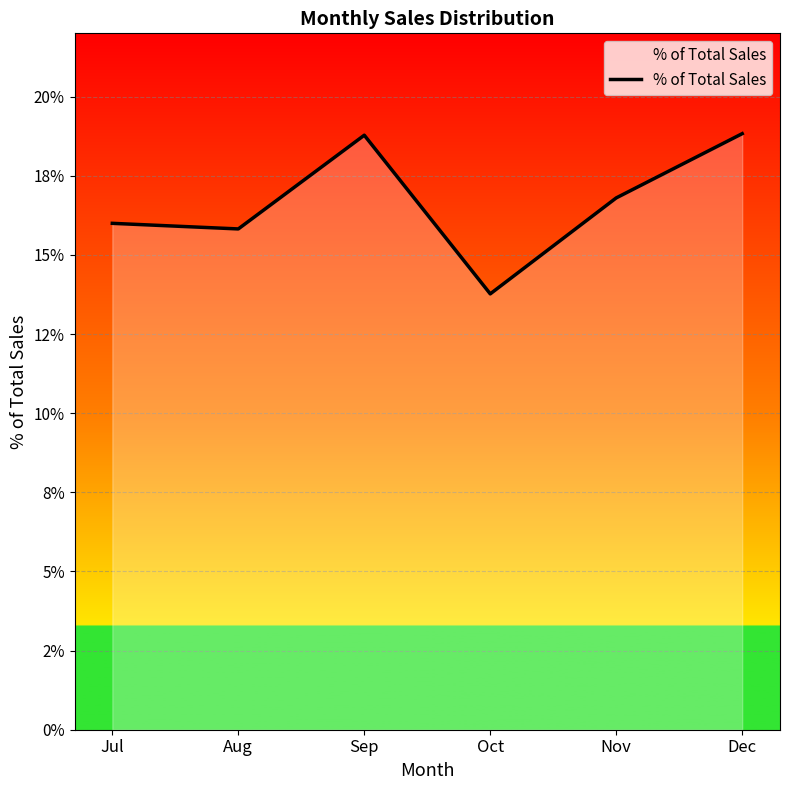

Does the chart have visible grid lines?

Yes